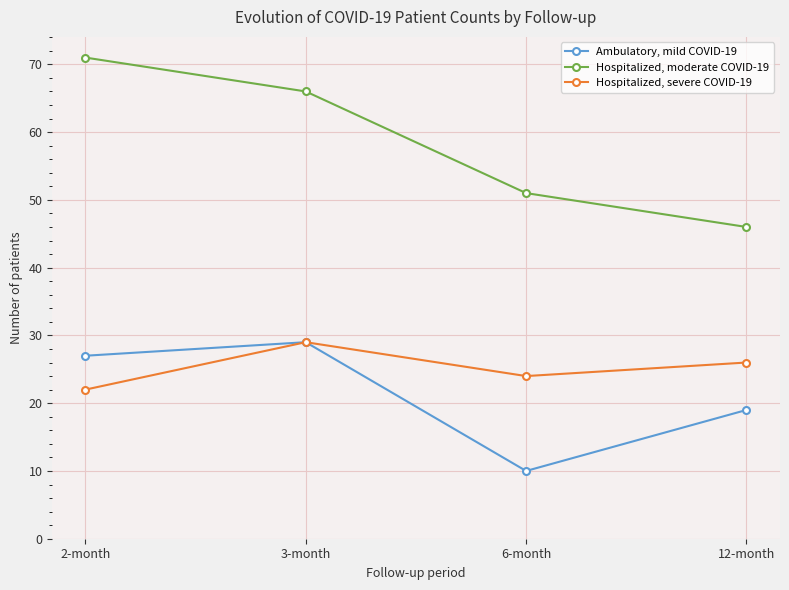

What is the difference between the maximum and minimum values in the Hospitalized, moderate COVID-19 series?

25